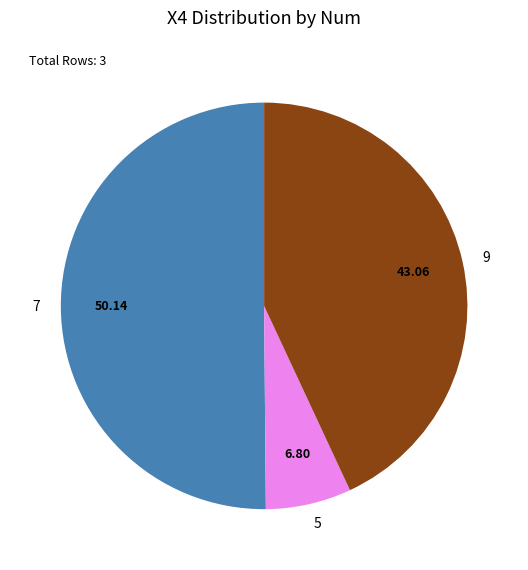

Which has a higher value, 7 or 5?

7